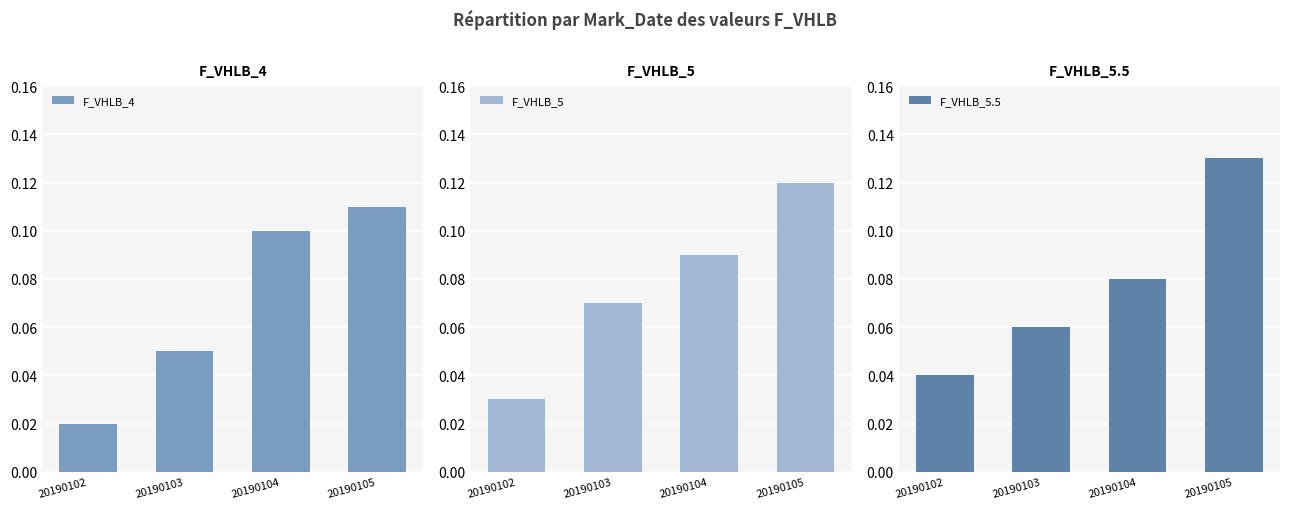

Reading left to right, transcribe all the data shown in this chart.

F_VHLB_4: 20190102=0.0	20190103=0.1	20190104=0.1	20190105=0.1
F_VHLB_5: 20190102=0.0	20190103=0.1	20190104=0.1	20190105=0.1
F_VHLB_5.5: 20190102=0.0	20190103=0.1	20190104=0.1	20190105=0.1